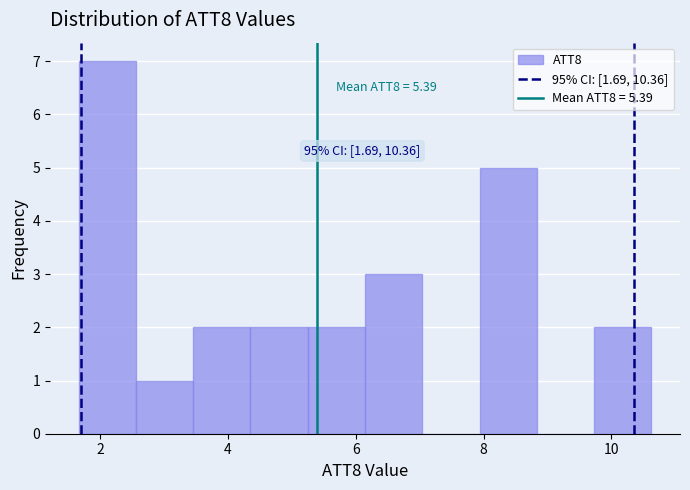

Over which range of the x-axis is the bar tallest?

1.6 to 2.6